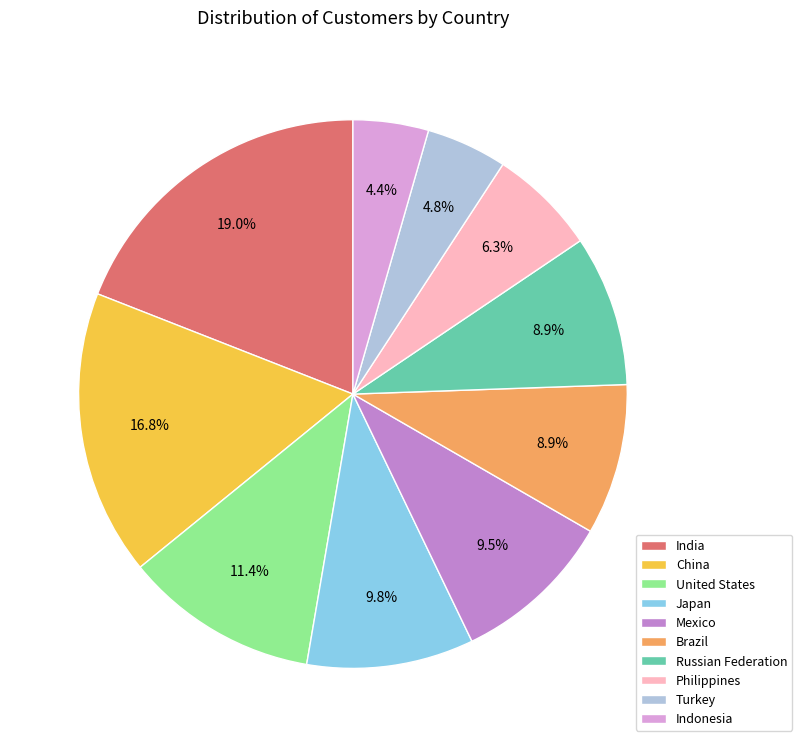

To the nearest percent, what percentage of the pie is India?

19%